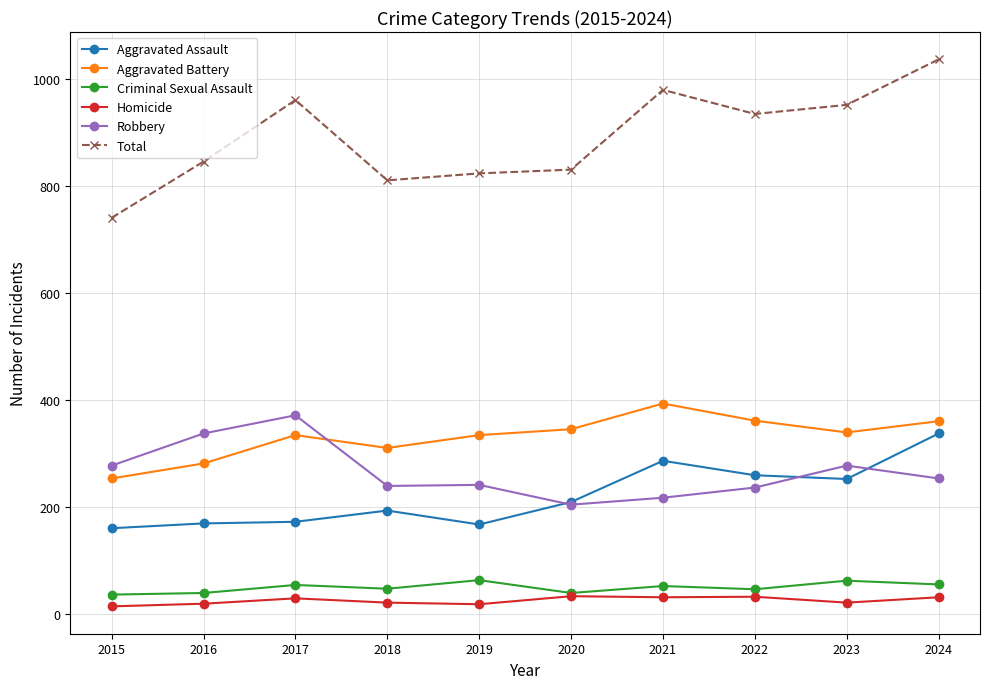

Which series has the largest total across all categories?

Total